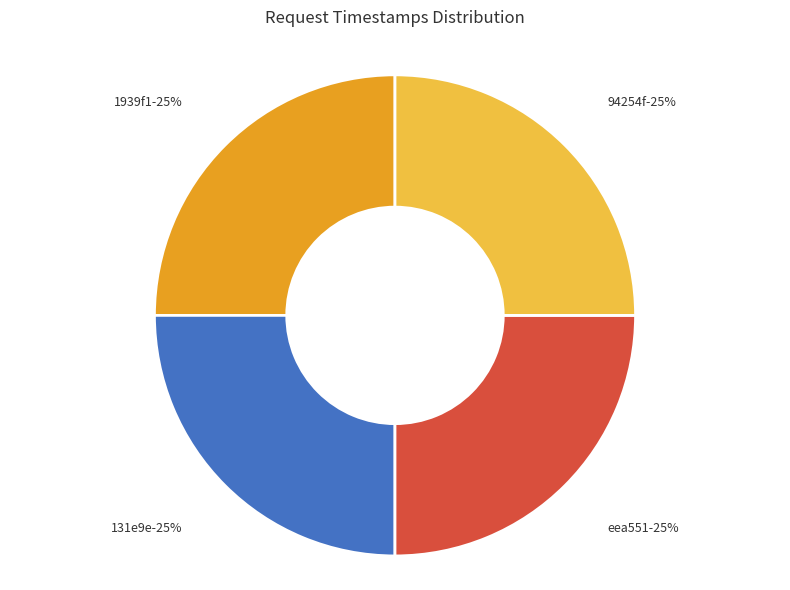

To the nearest percent, what is the combined percentage of 1939f1 and 94254f?

50%